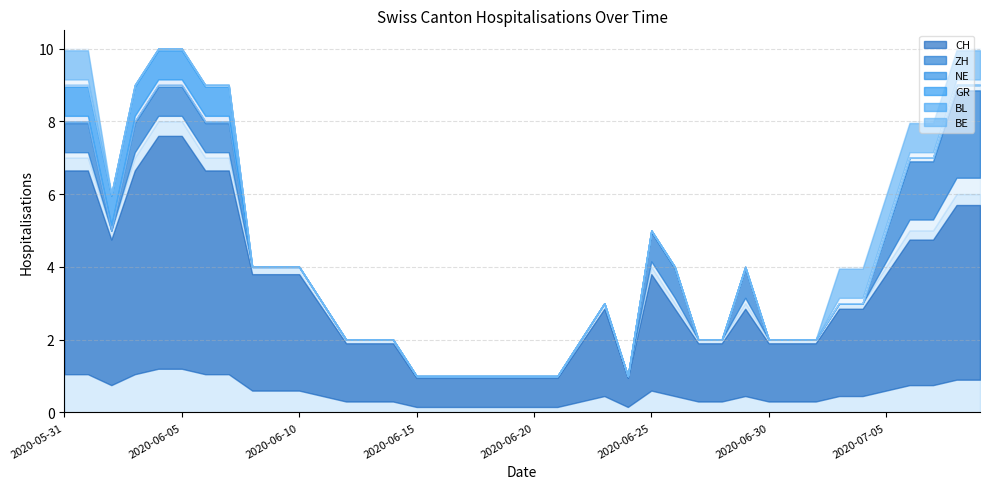

Which series has the widest spread of values?

CH